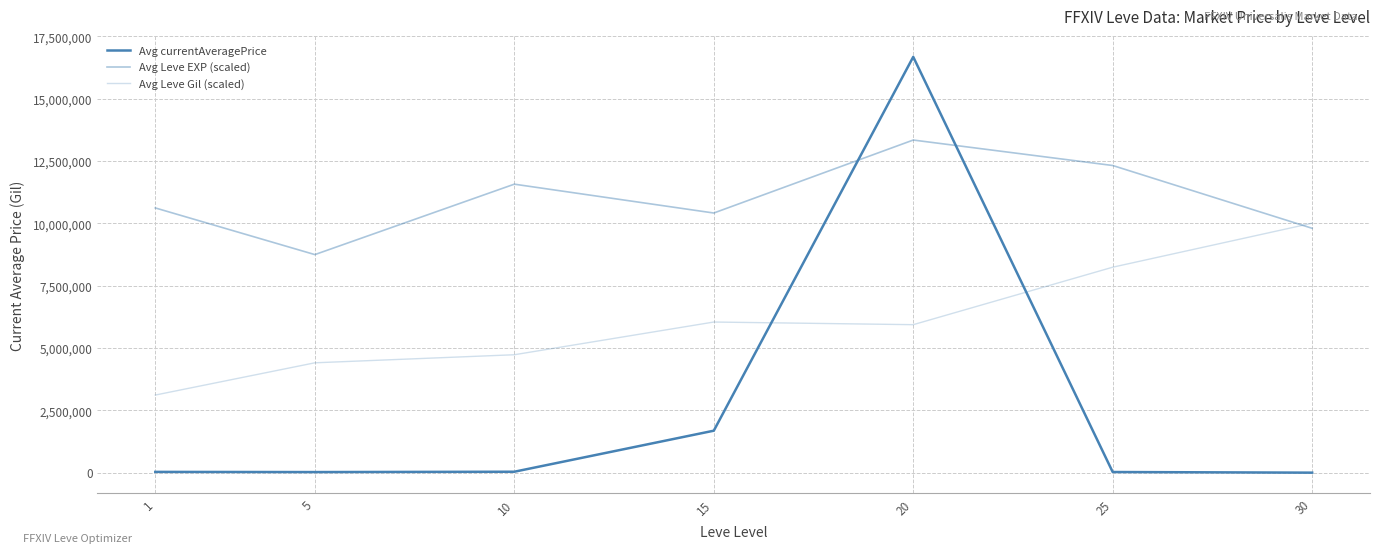

Where do Avg currentAveragePrice and Avg Leve EXP (scaled) first cross each other?

15 and 20